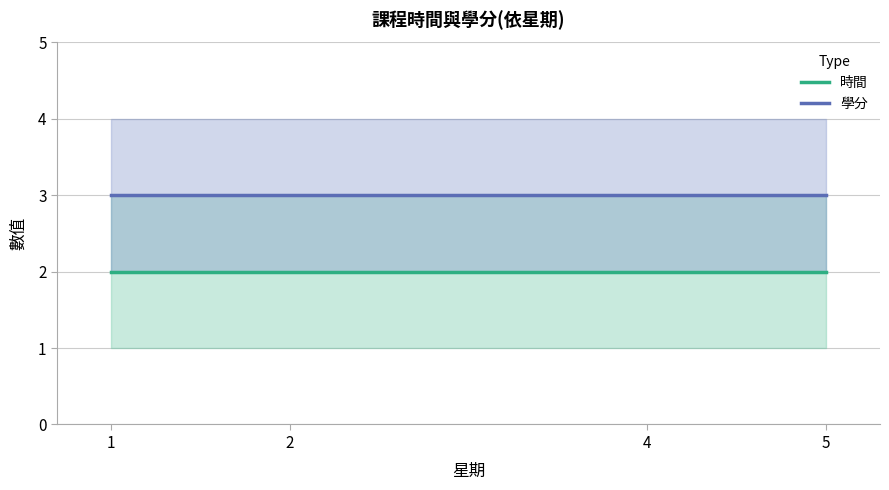

What is the average value of the 學分 series?

3